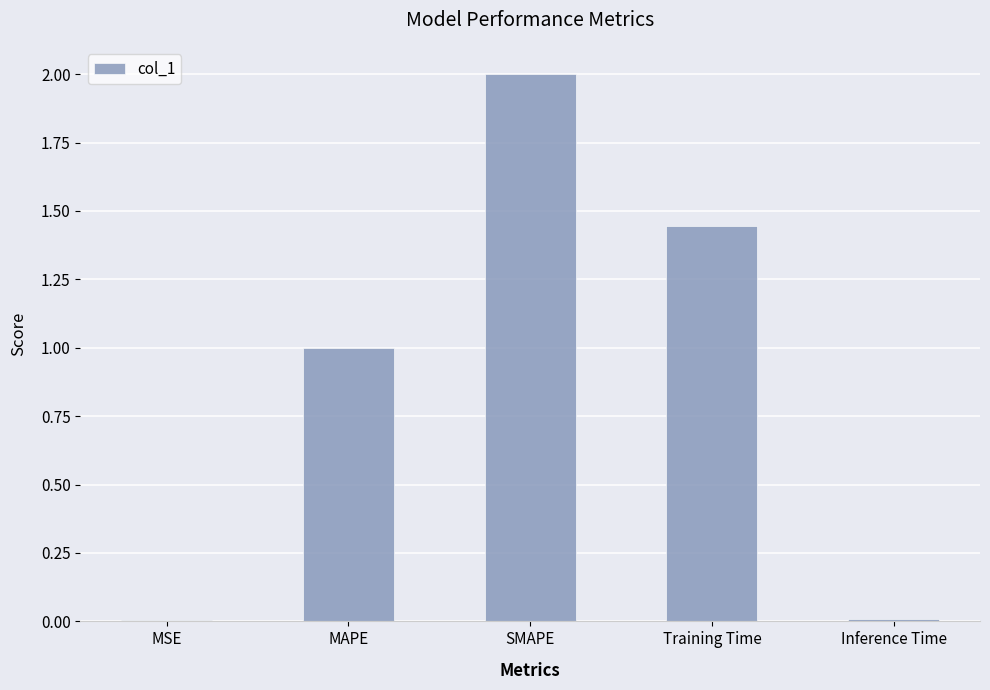

Is it true that the value at Inference Time is 0.0?

True